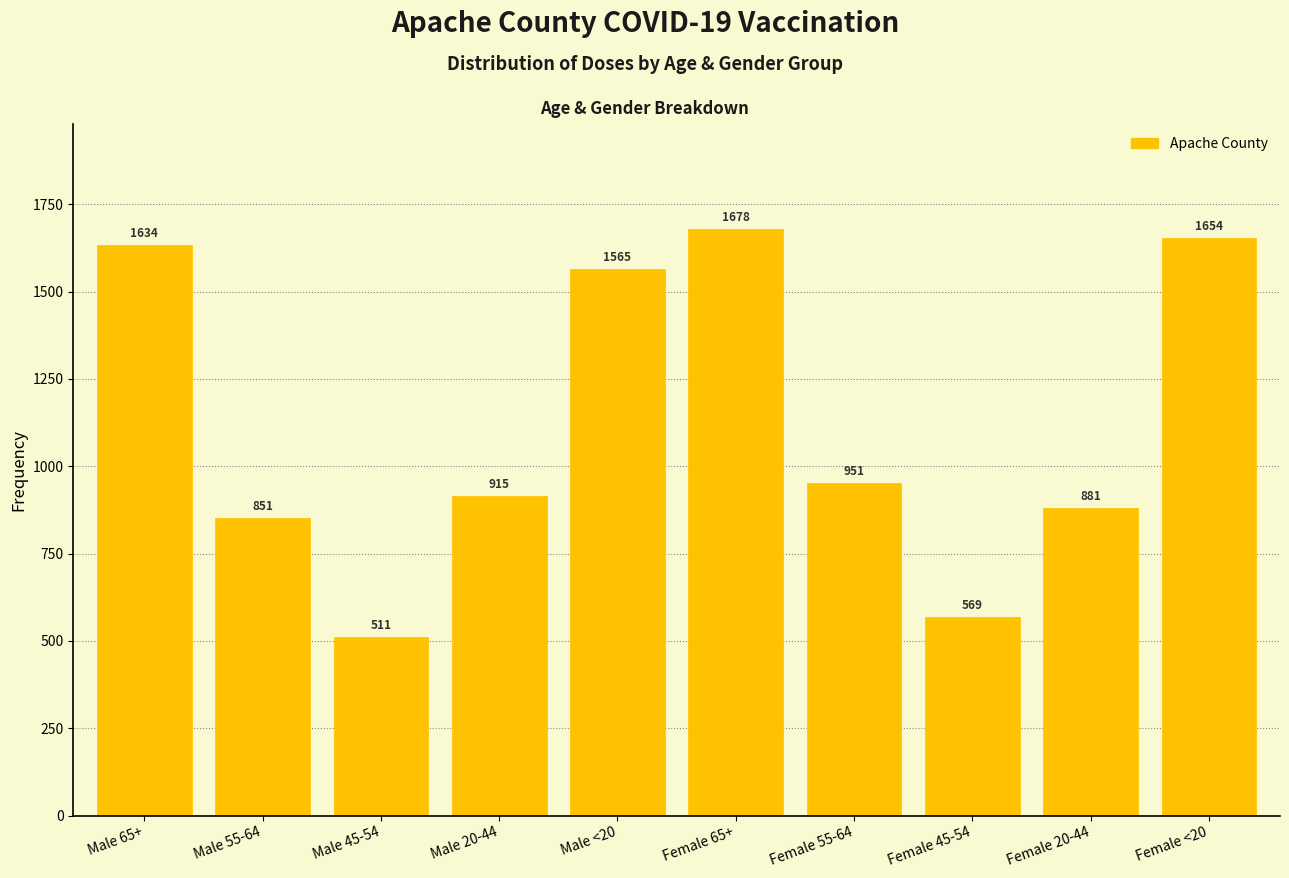

Reading left to right, extract all data points from this chart.

1634	851	511	915	1565	1678	951	569	881	1654